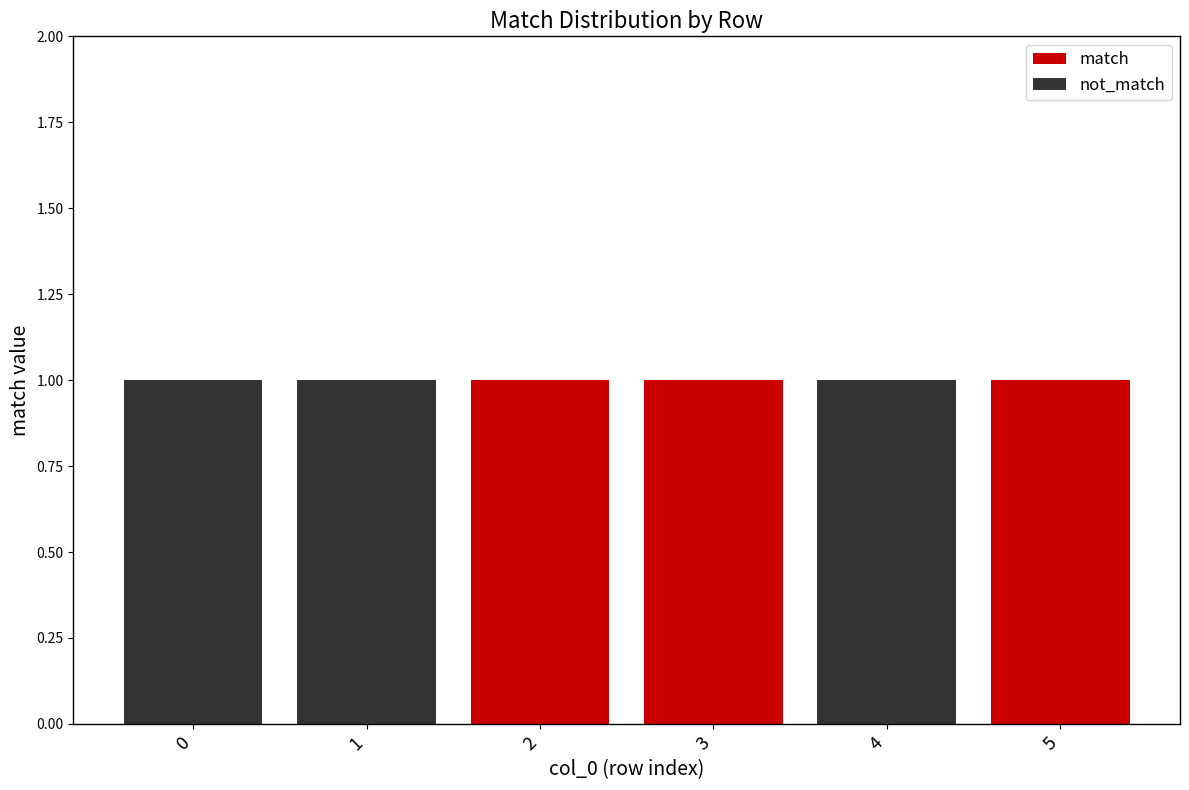

What is the sum of all match values?

3